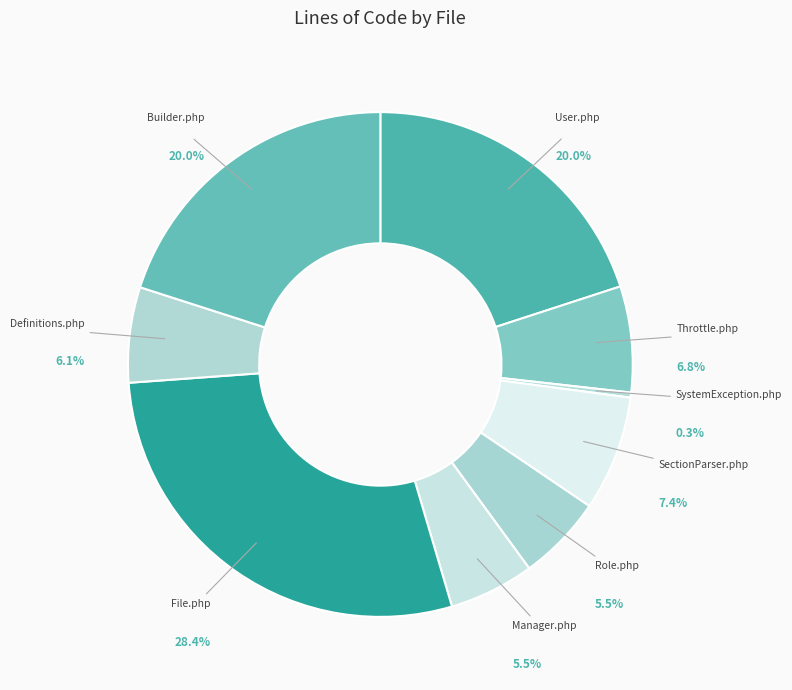

Is there a majority slice in this chart?

No